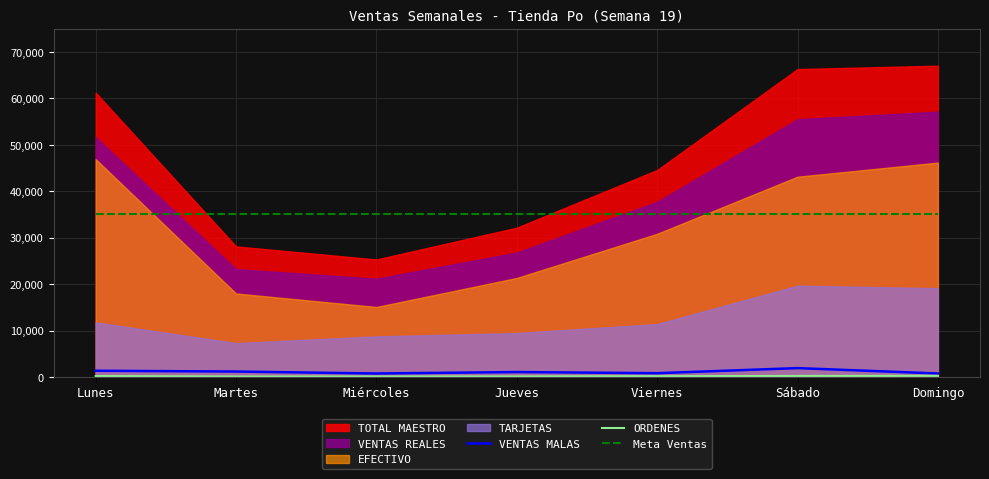

What is the average value of the VENTAS MALAS series?

1117